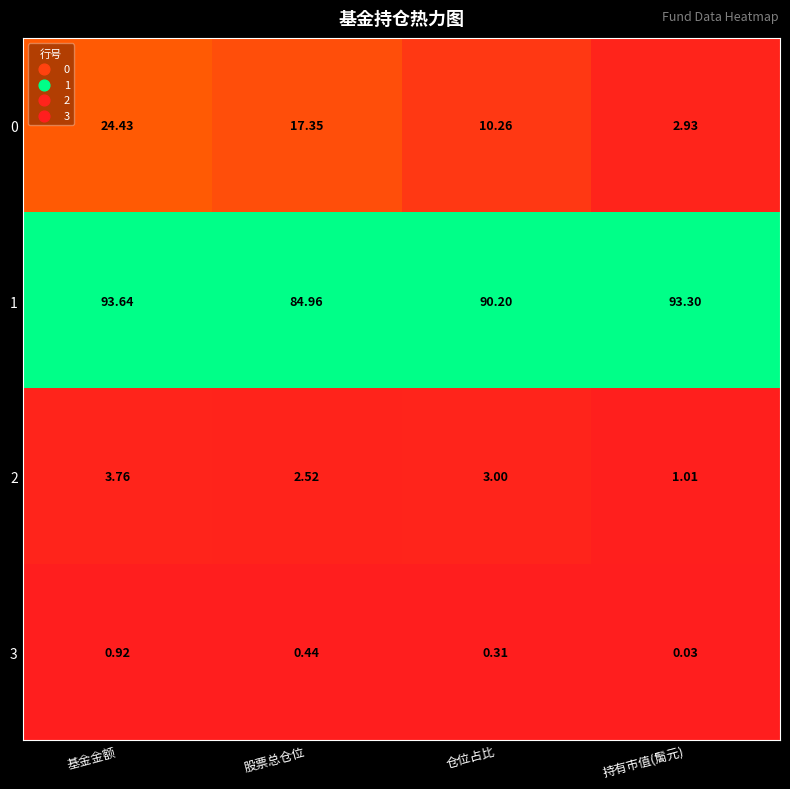

Which label corresponds to the smallest value in the chart?

持有市值(䯾元)